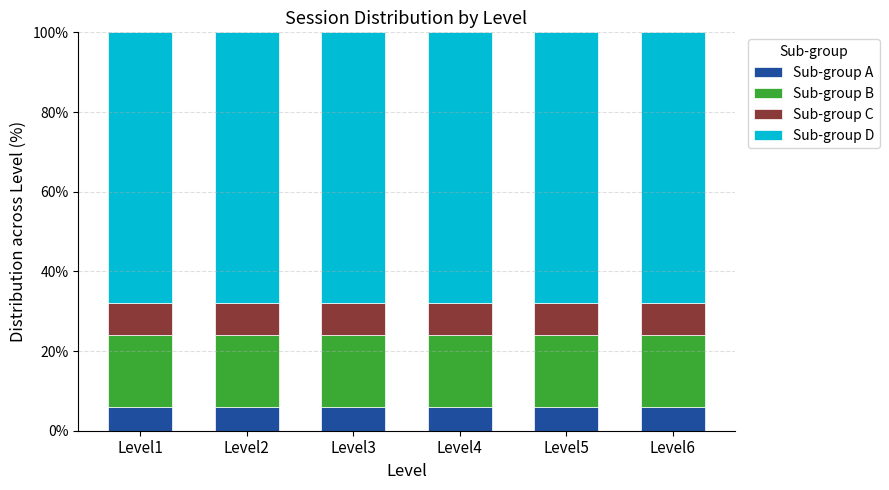

What is the maximum value for Sub-group A?

6.0